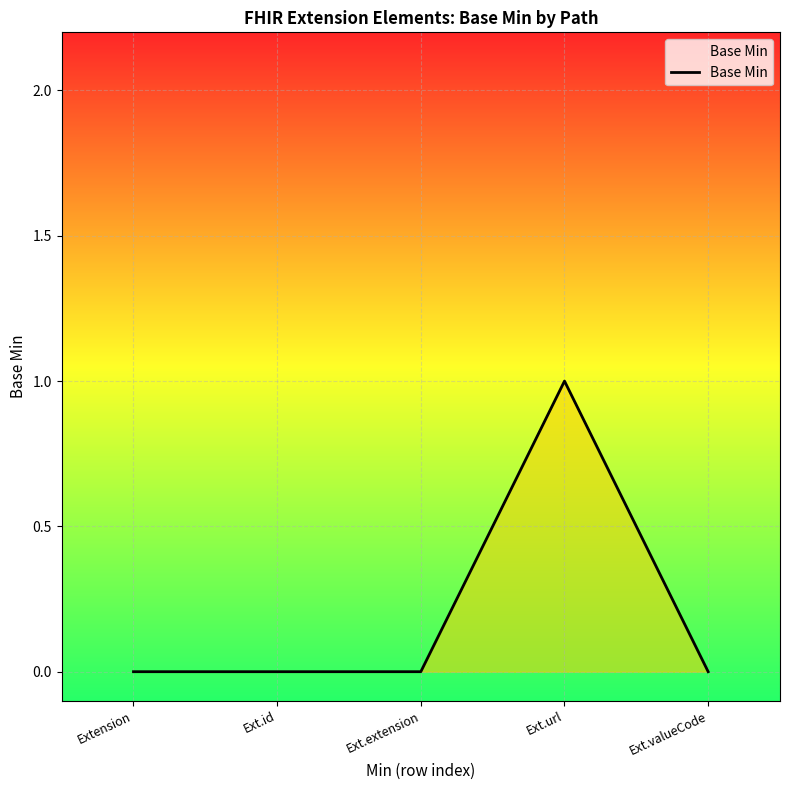

How many lines are shown in the chart?

1